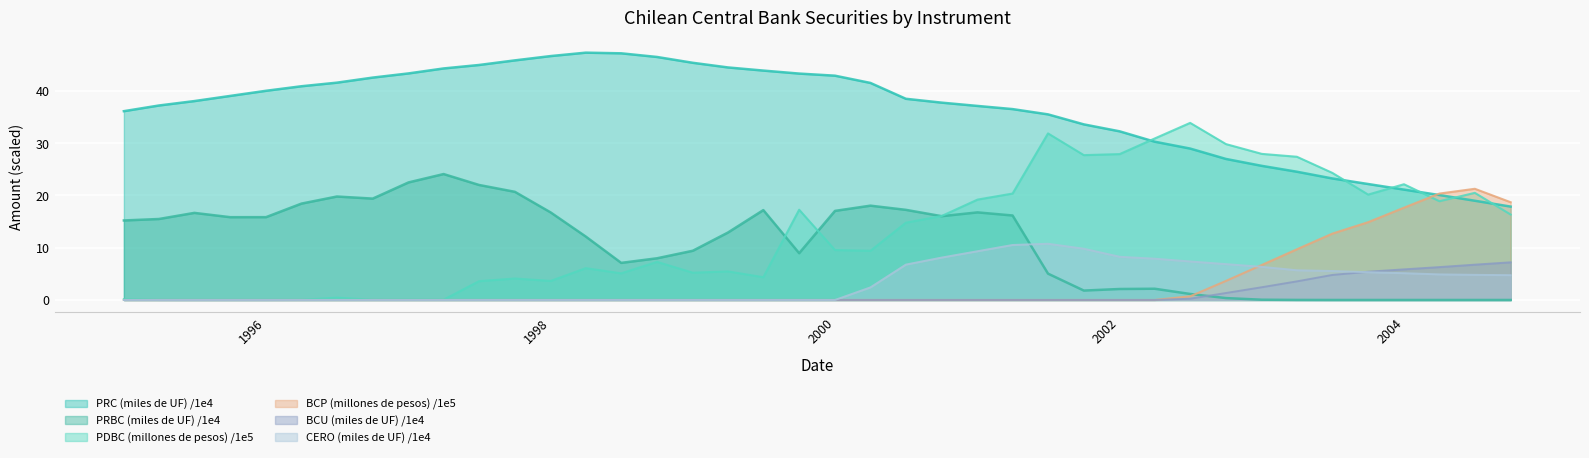

What is the maximum value shown in the chart?

47.3